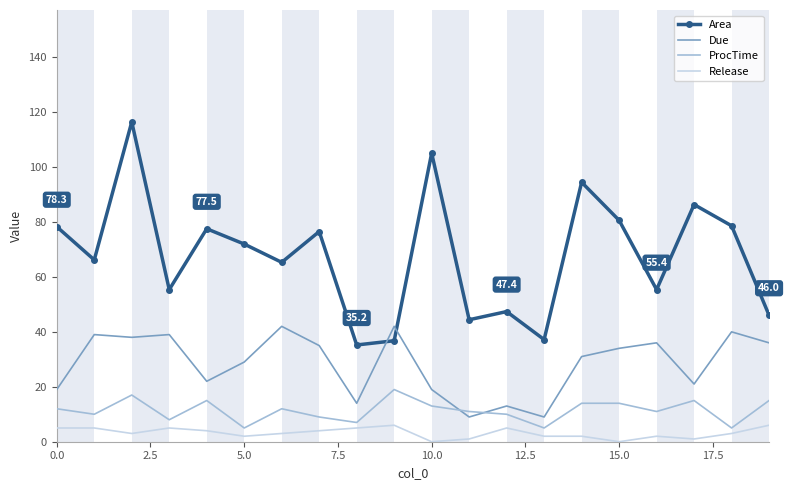

Rank the series by their maximum value, from highest to lowest.

Area, Due, ProcTime, Release